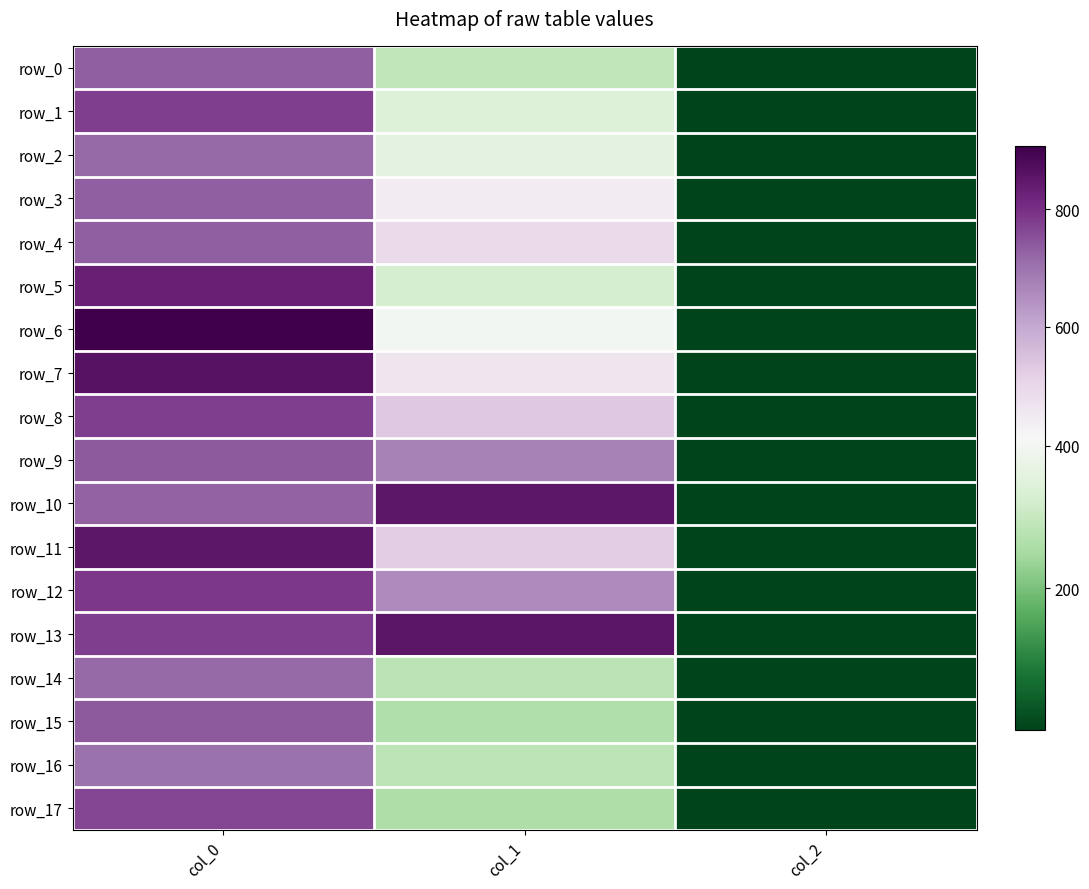

What is the total value across all series at col_1?

8285.6